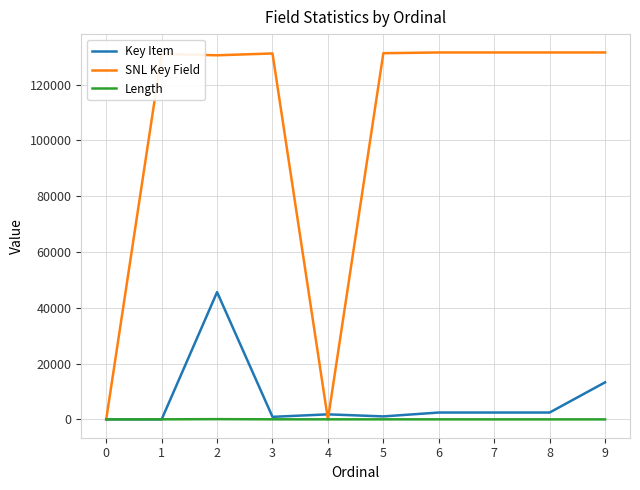

True or false: SNL Key Field has a value of 0 at 0.

True